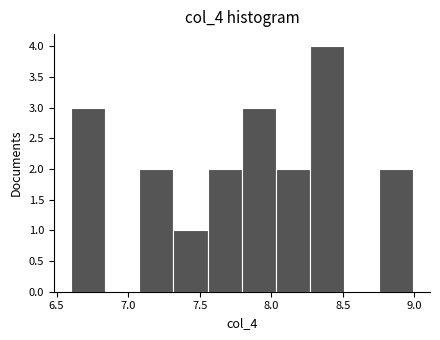

How tall is the bar that spans 7.10 to 7.30 on the x-axis? Neither the bar edges nor the heights are printed on the chart, so give them approximately, as read against the axes.

2